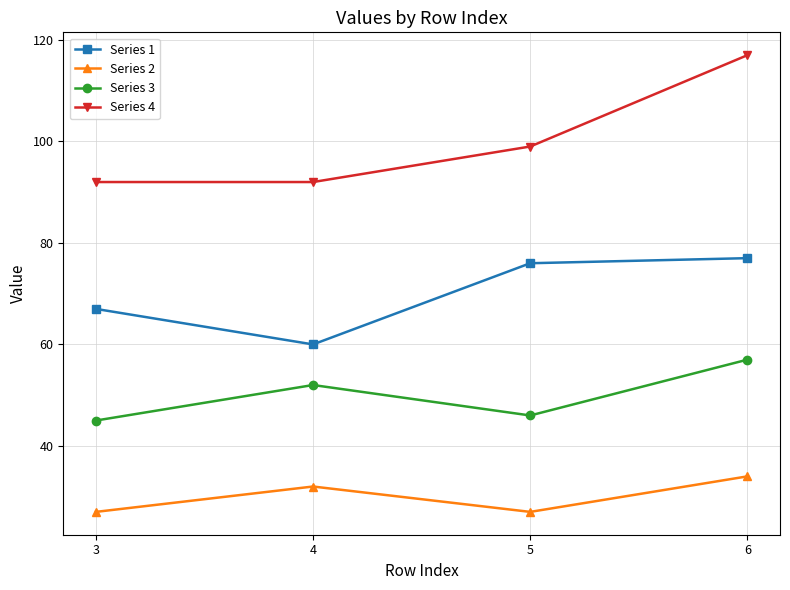

True or false: Series 3 and Series 4 intersect in this chart.

False